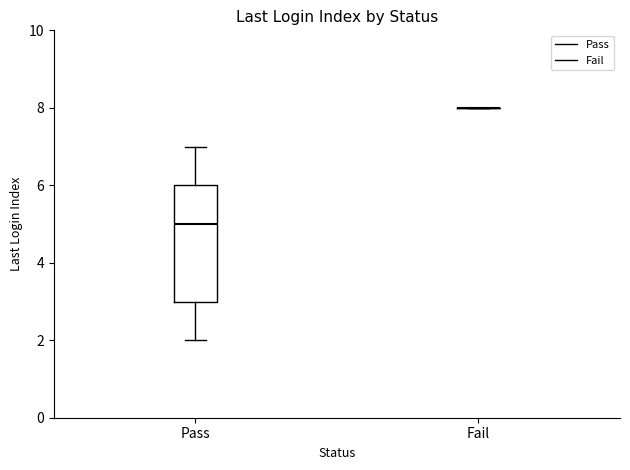

Reading left to right, transcribe this box plot: for each box, give where its median line is, the range the box spans, and where its two whiskers end, as read against the y-axis. The values are not printed on the chart, so give them approximately, as read against the axis.

Pass: median 5, box 3 to 6, whiskers 2 to 7
Fail: box collapsed to a line at 8, whiskers 8 to 8